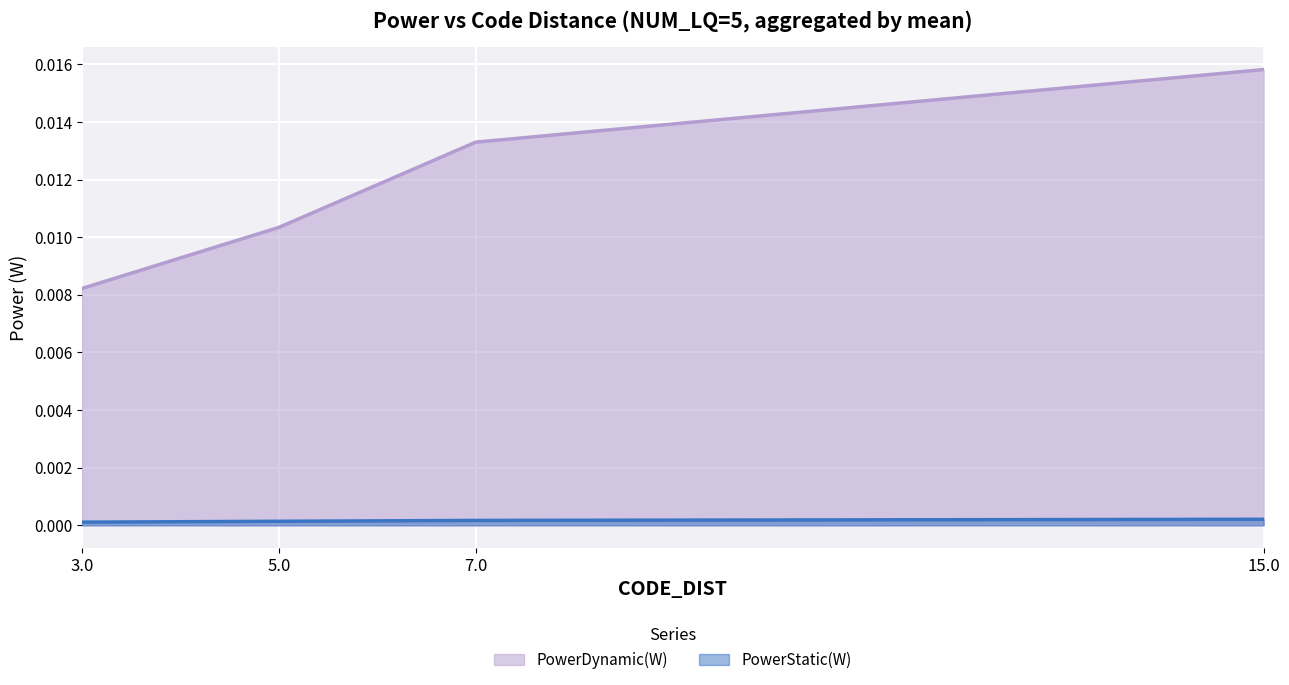

True or false: PowerStatic(W) and PowerDynamic(W) intersect in this chart.

False